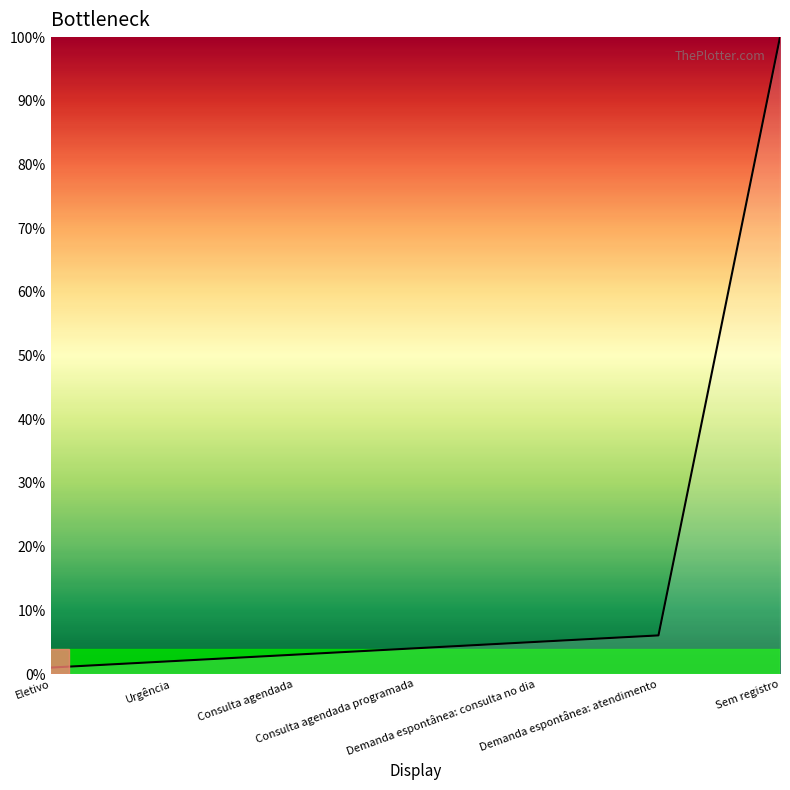

Reading right to left, extract all data points from this chart.

100.0	6.1	5.1	4.0	3.0	2.0	1.0